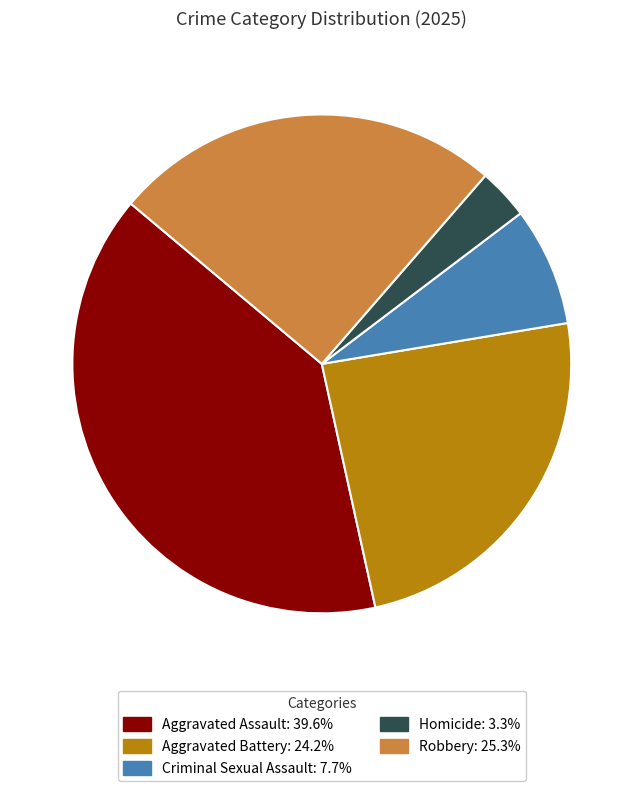

Is there any slice that represents more than half of the pie?

No